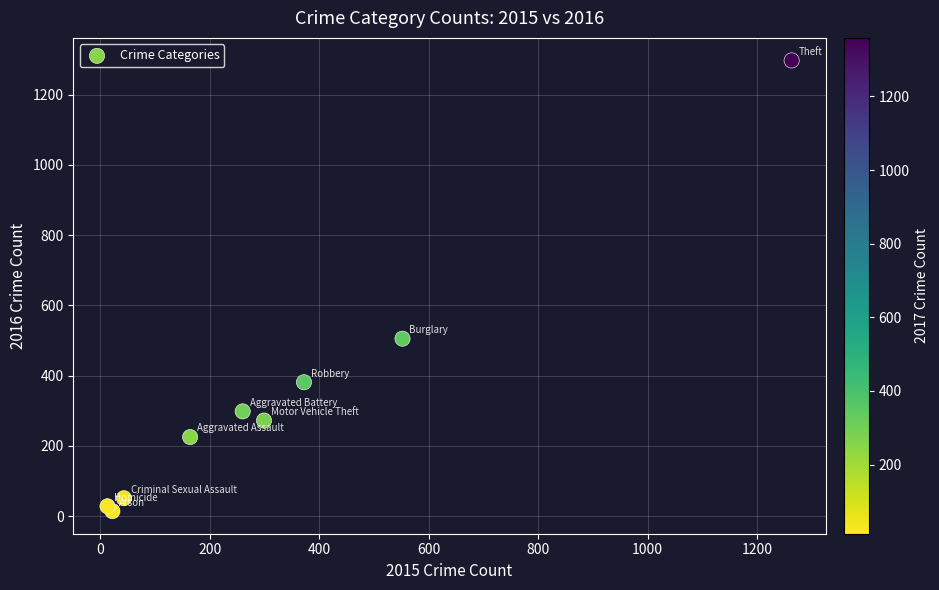

What Y value in the scatter plot is closest to 655?

505